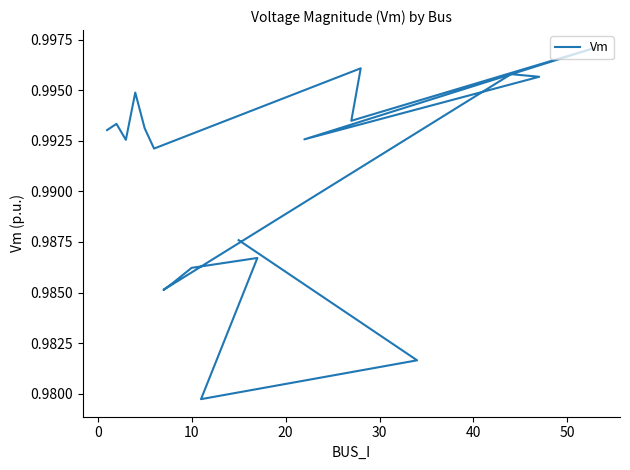

What is the value of the 14th point from the left?

1.0